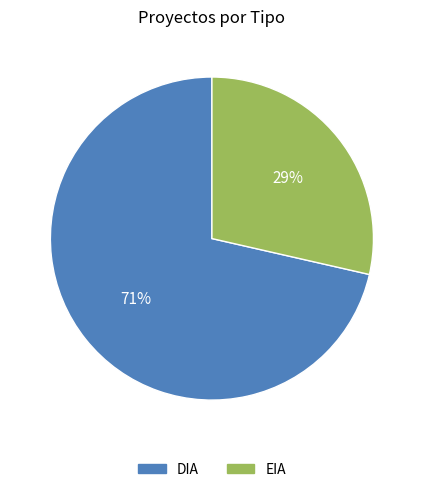

Which has a higher value, DIA or EIA?

DIA